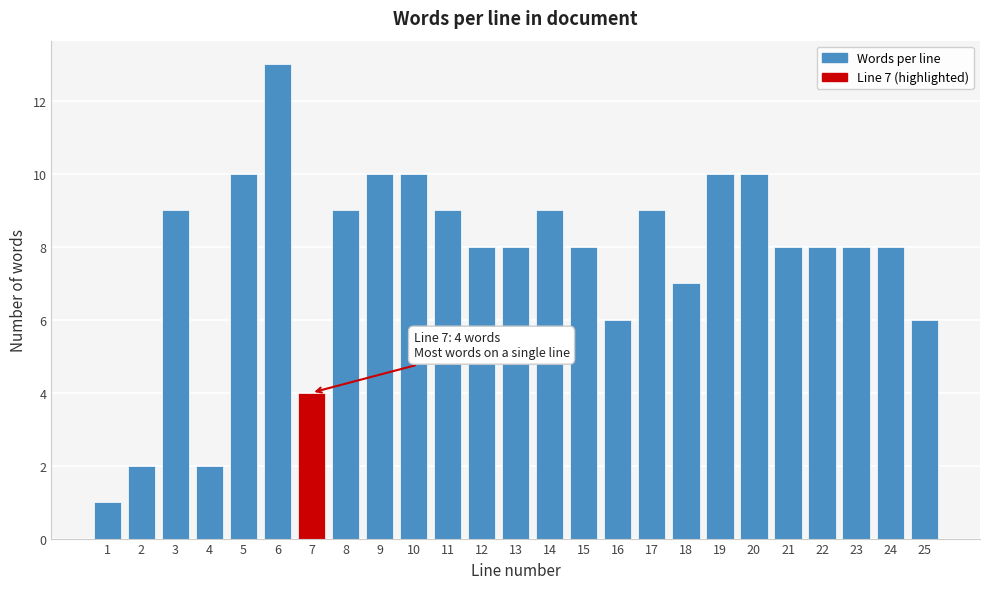

Reading left to right, what are all the values shown in this chart?

1=1	2=2	3=9	4=2	5=10	6=13	7=4	8=9	9=10	10=10	11=9	12=8	13=8	14=9	15=8	16=6	17=9	18=7	19=10	20=10	21=8	22=8	23=8	24=8	25=6